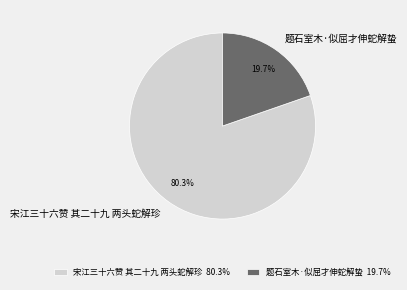

Combined, what portion of the pie is 题石室木·似屈才伸蛇解蛰 and 宋江三十六赞 其二十九 两头蛇解珍?

100.0%